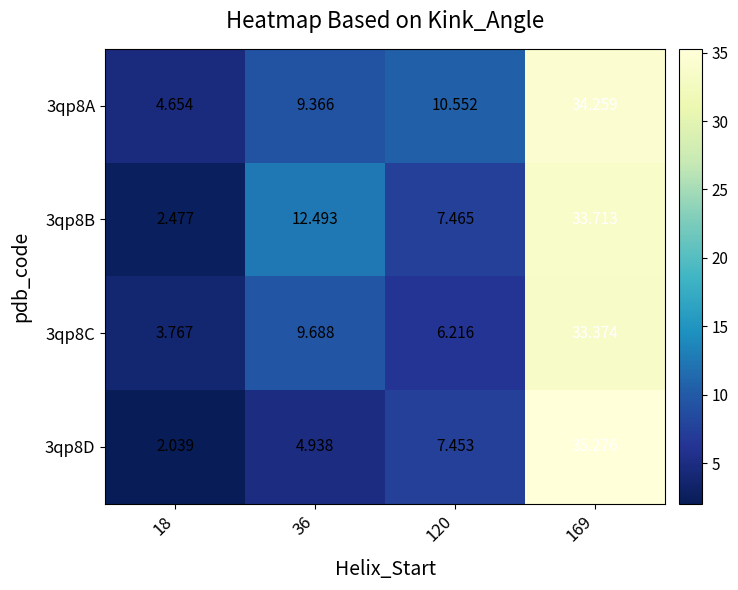

What is the spread (max minus min) of values at 169?

1.9